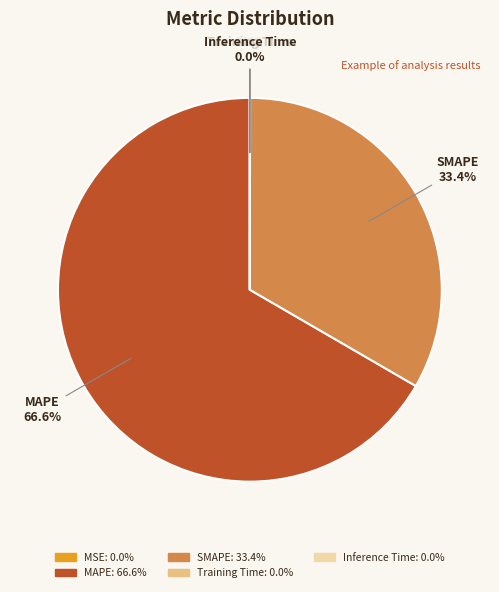

Is there any slice that represents more than half of the pie?

Yes